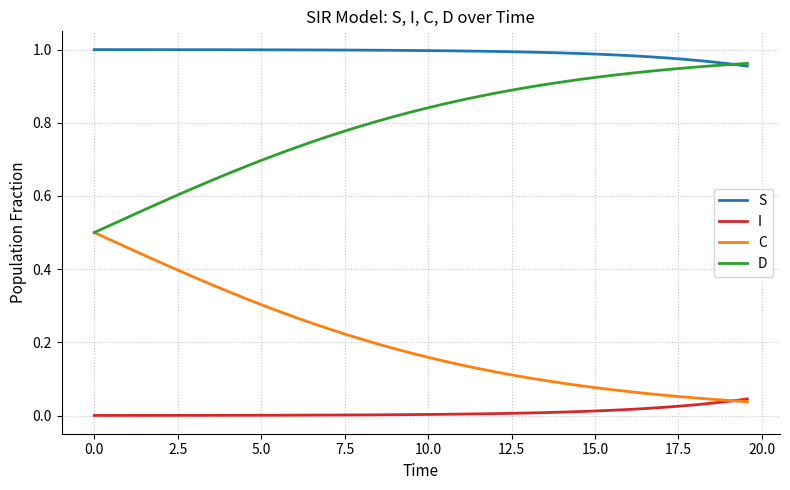

Which series has the largest total across all categories?

S